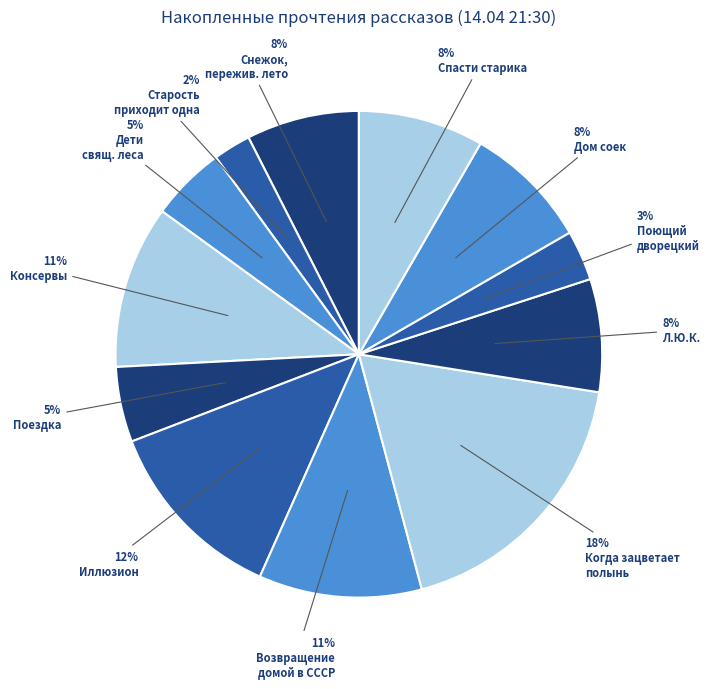

How many slices are in this pie chart?

12